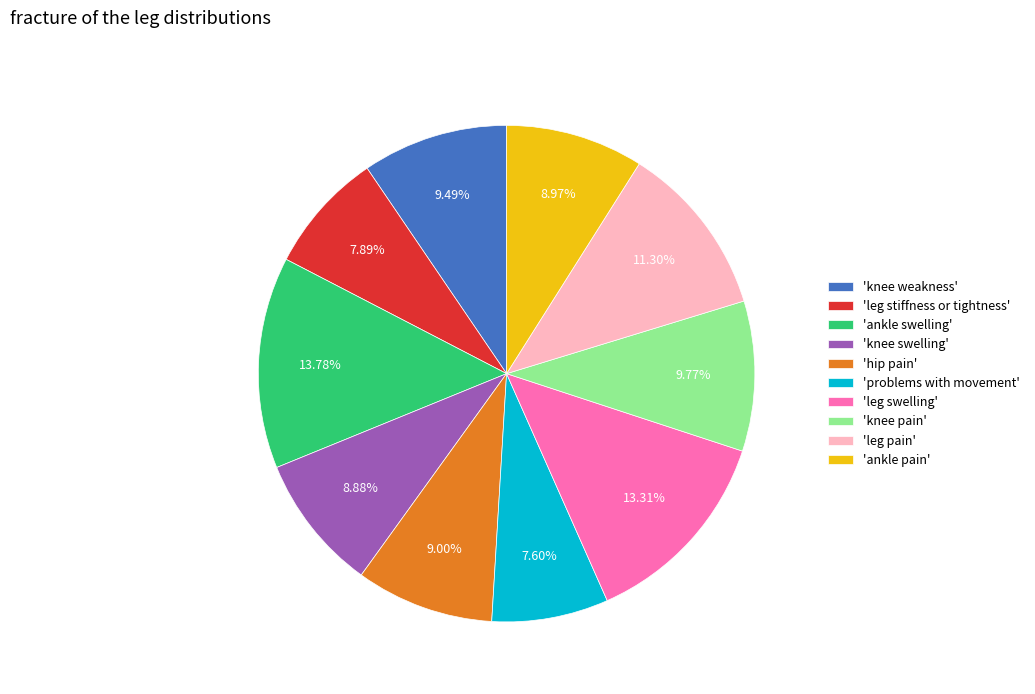

Is the sum of 'leg pain' and 'leg stiffness or tightness' greater than half?

No